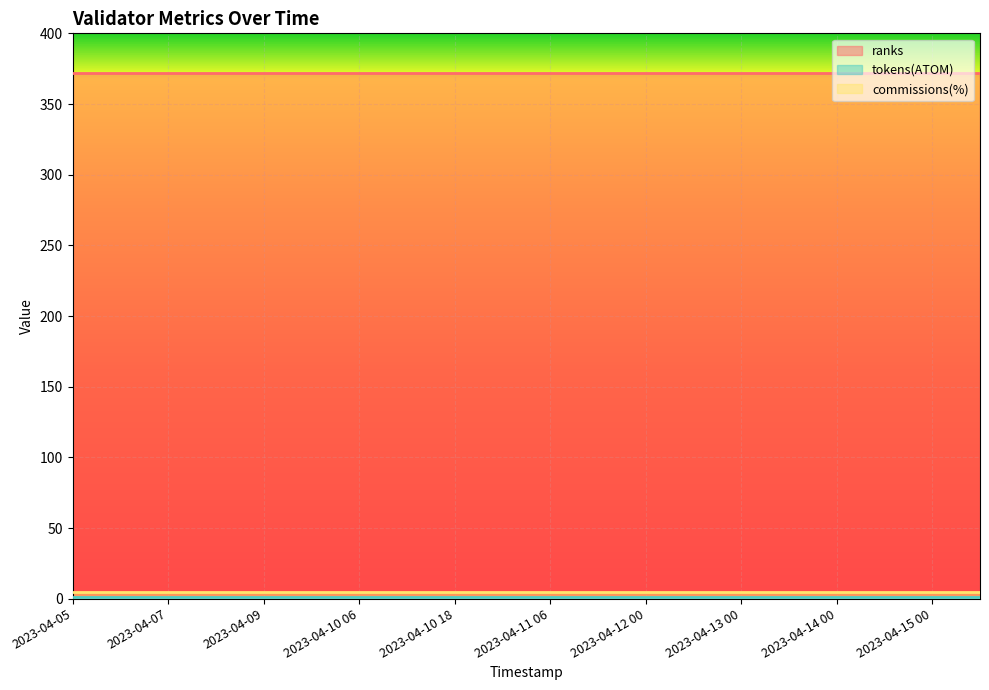

Reading right to left, list all the values displayed in this chart.

ranks: 372.0	372.0	372.0	372.0	372.0	372.0	372.0	372.0	372.0	372.0	372.0	372.0	372.0	372.0	372.0	372.0	372.0	372.0	372.0	372.0
tokens(ATOM): 1.2	1.2	1.2	1.2	1.2	1.2	1.2	1.2	1.2	1.2	1.2	1.2	1.2	1.2	1.2	1.2	1.2	1.2	1.2	1.2
commissions(%): 5.0	5.0	5.0	5.0	5.0	5.0	5.0	5.0	5.0	5.0	5.0	5.0	5.0	5.0	5.0	5.0	5.0	5.0	5.0	5.0